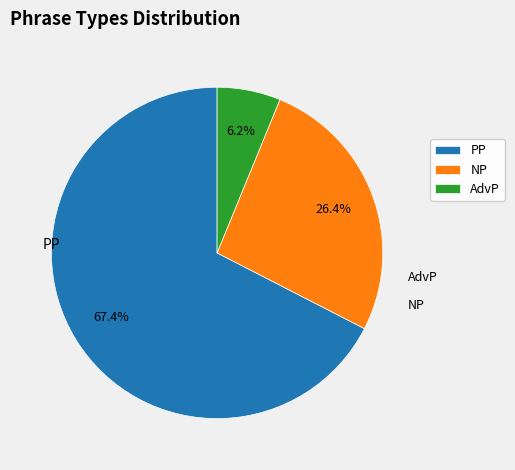

What percentage is the PP slice, to the nearest percent?

67%